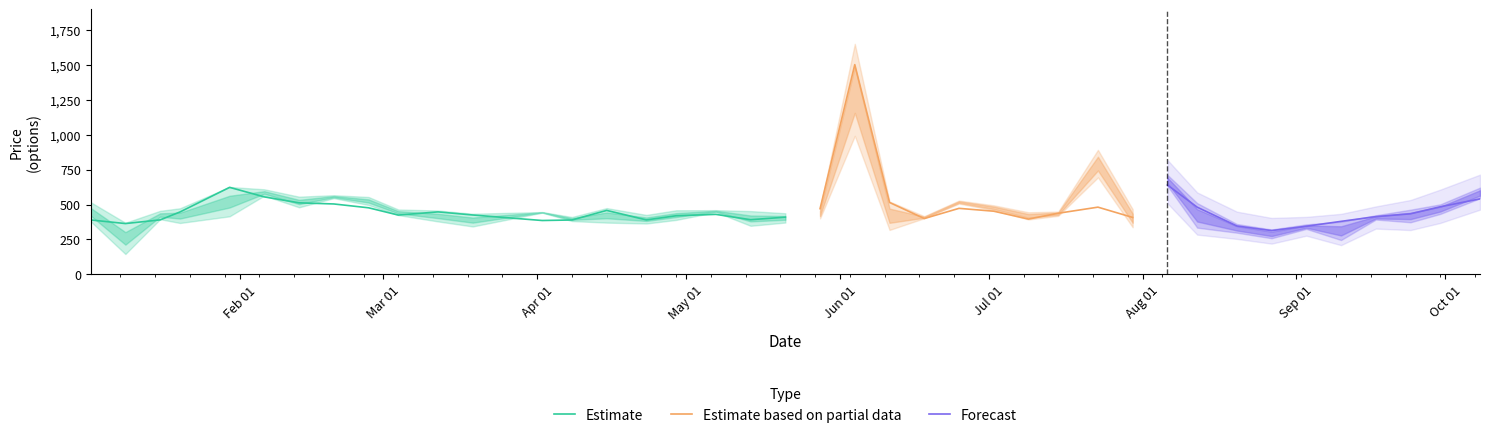

What is the maximum value for Estimate?

623.9